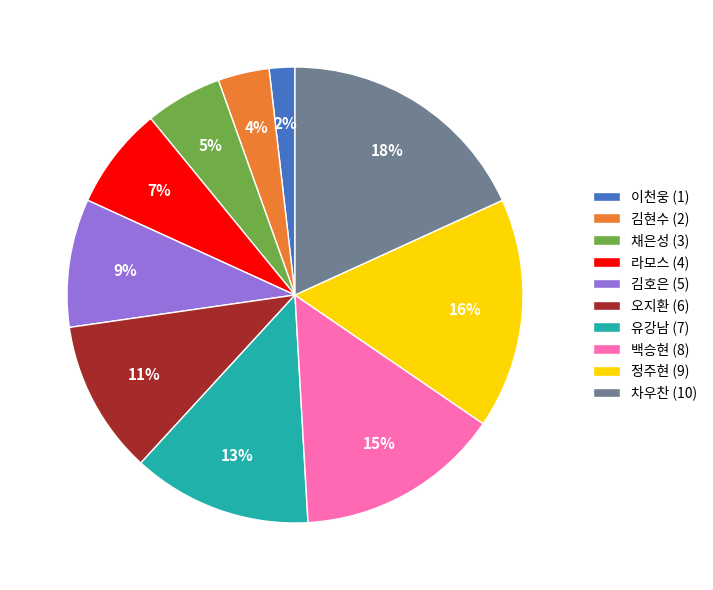

To the nearest percent, what portion does 백승현 represent?

15%